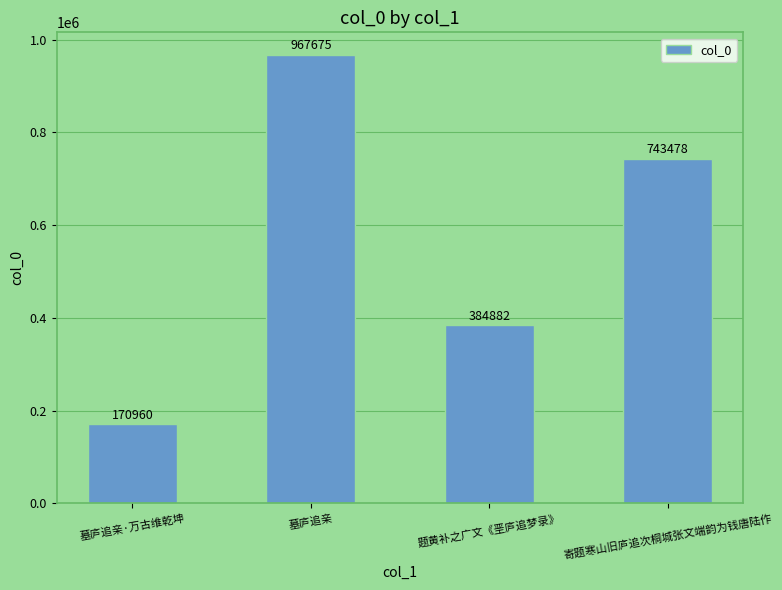

What is the label of the 4th bar from the left?

寄题寒山旧庐追次桐城张文端韵为钱唐陆作